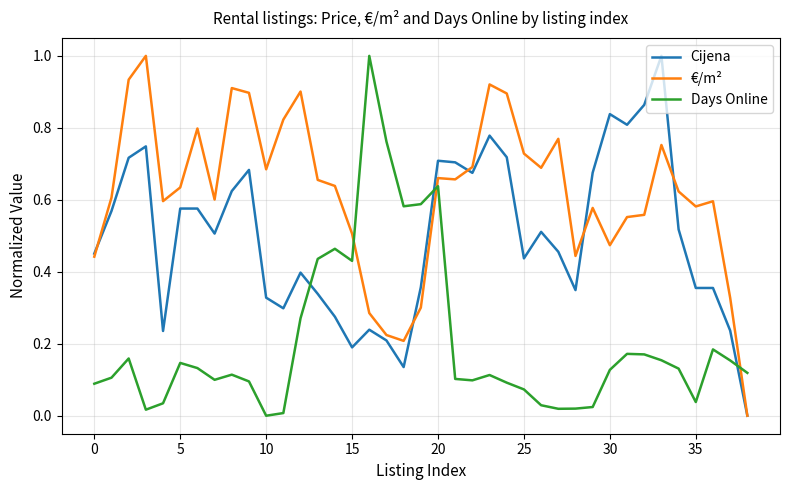

What is the maximum value for Cijena?

1.0